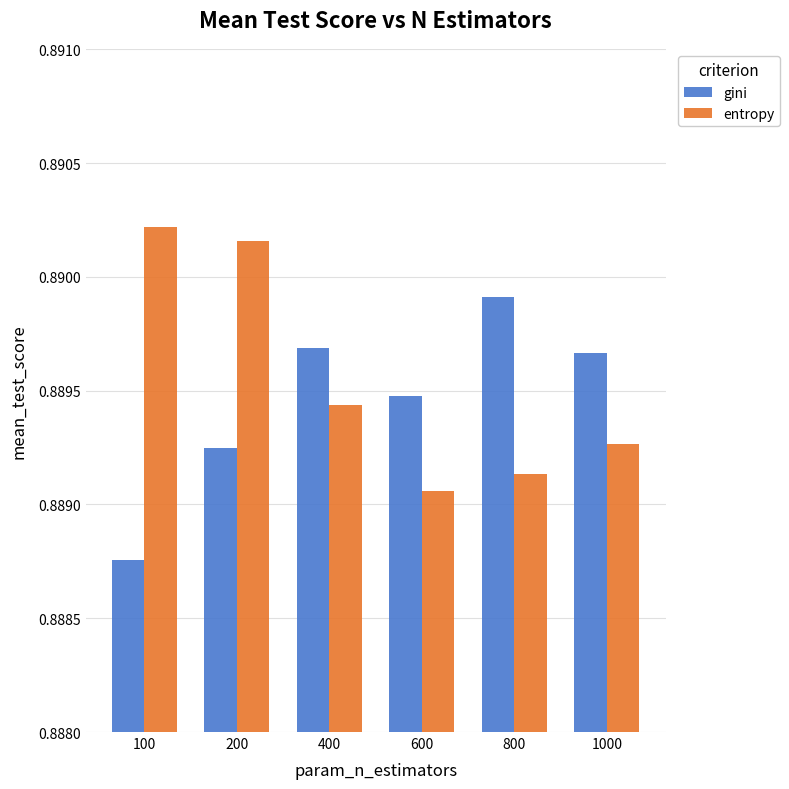

At which label does gini reach its peak?

800